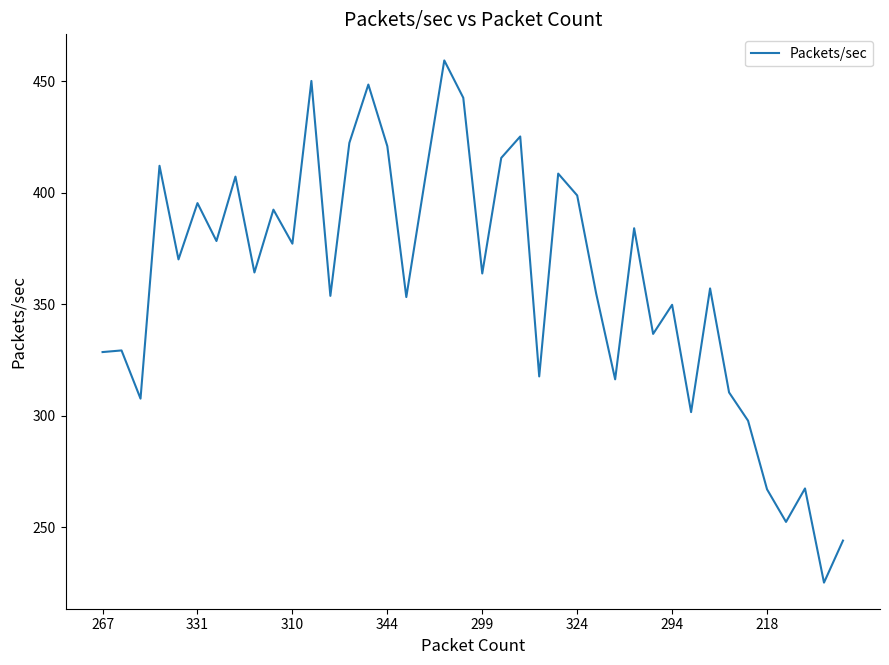

What is the difference between the maximum and minimum values?

234.1